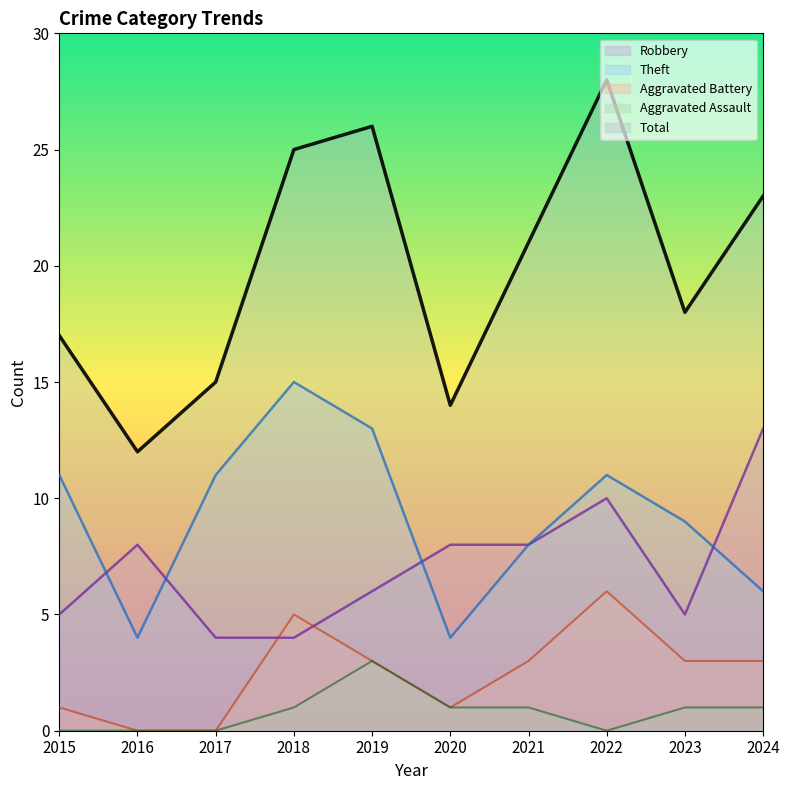

True or false: Total and Robbery cross at least once.

False